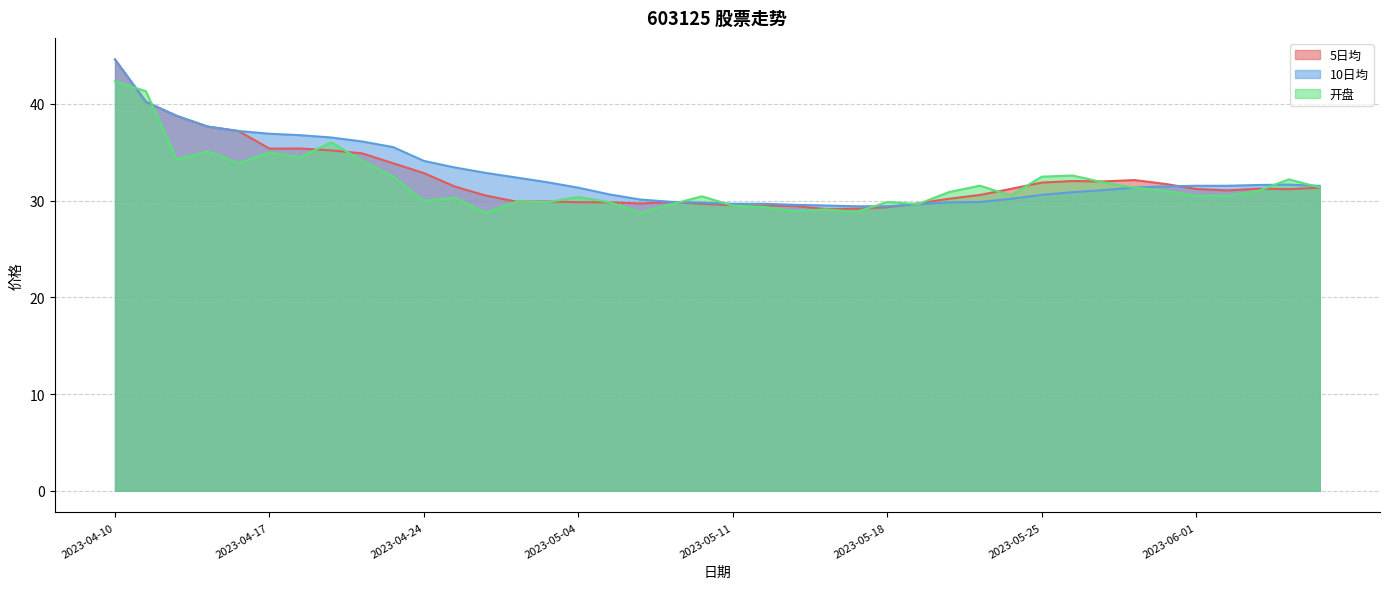

Reading left to right, transcribe all the data shown in this chart.

5日均: 44.6	40.2	38.8	37.7	37.2	35.4	35.4	35.2	34.9	33.9	32.9	31.5	30.5	29.9	29.9	29.8	29.8	29.7	29.9	29.7	29.5	29.5	29.4	29.1	29.2	29.3	29.7	30.2	30.6	31.2	31.9	32.0	32.0	32.1	31.7	31.2	31.1	31.2	31.2	31.3
10日均: 44.6	40.2	38.8	37.7	37.2	36.9	36.8	36.5	36.1	35.5	34.1	33.4	32.9	32.4	31.9	31.3	30.6	30.1	29.9	29.8	29.7	29.7	29.6	29.5	29.4	29.4	29.6	29.8	29.9	30.2	30.6	30.9	31.1	31.4	31.5	31.5	31.5	31.6	31.7	31.5
开盘: 42.3	41.3	34.3	35.1	33.9	35.0	34.5	36.0	34.1	32.5	30.0	30.3	28.8	29.9	29.9	30.4	29.9	28.8	29.6	30.4	29.5	29.4	28.9	29.1	28.8	29.9	29.6	30.9	31.6	30.5	32.5	32.6	31.9	31.4	31.0	30.5	30.5	31.0	32.2	31.4